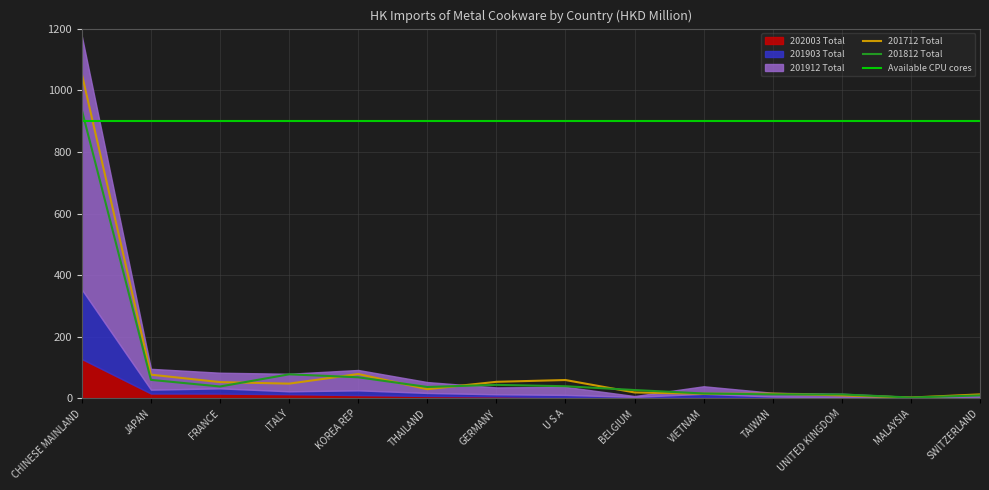

How many categories are shown in the chart?

14